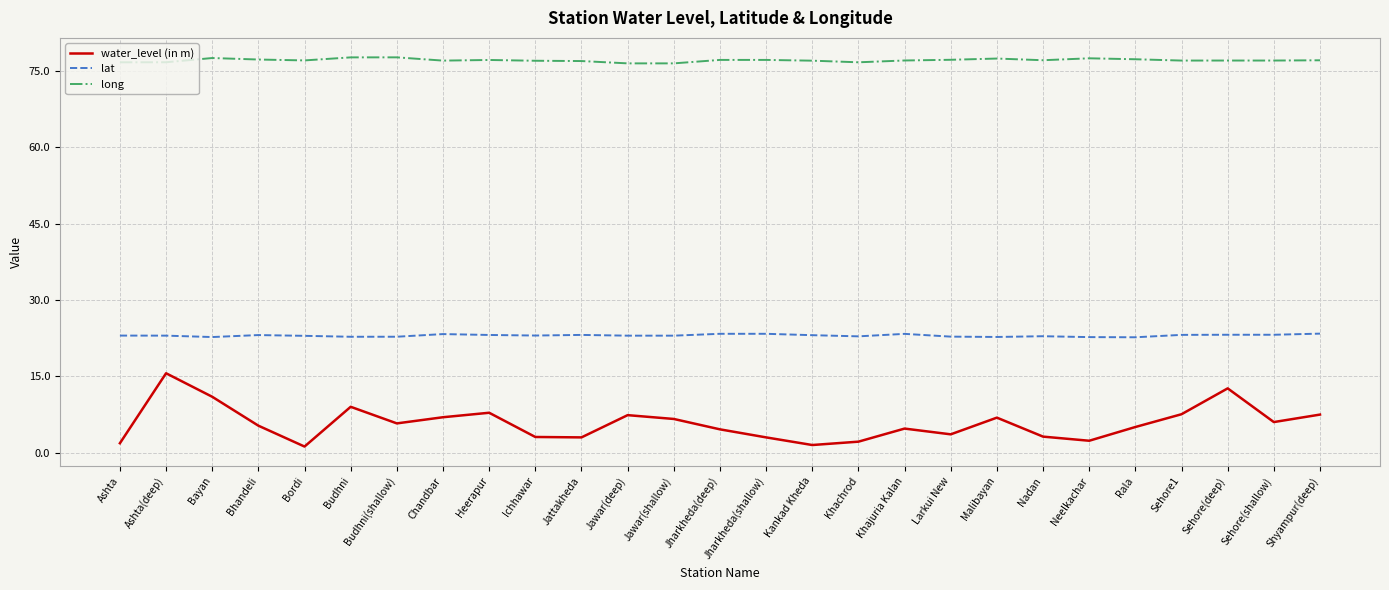

What are all the series names shown in the legend?

water_level (in m), lat, long